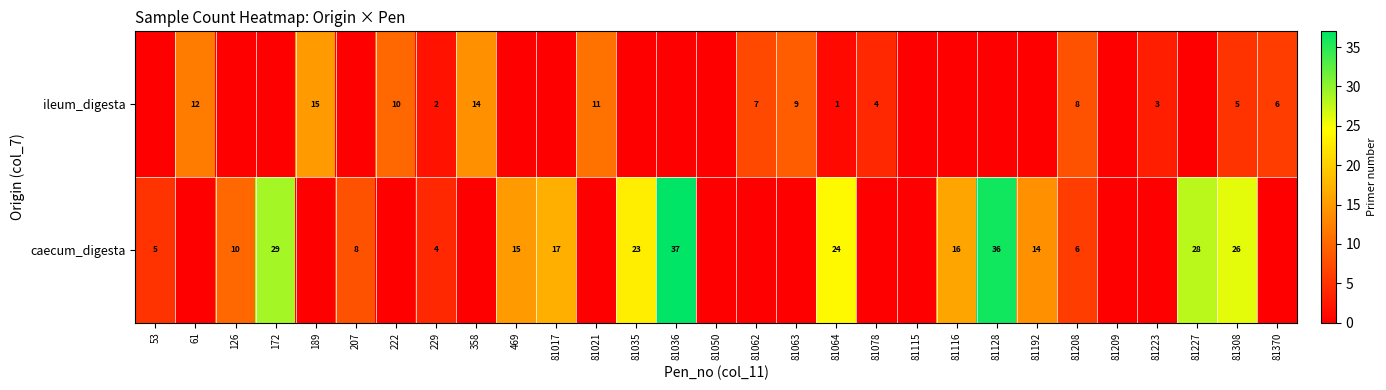

The value of caecum_digesta at 81116 is 16. True or false?

True